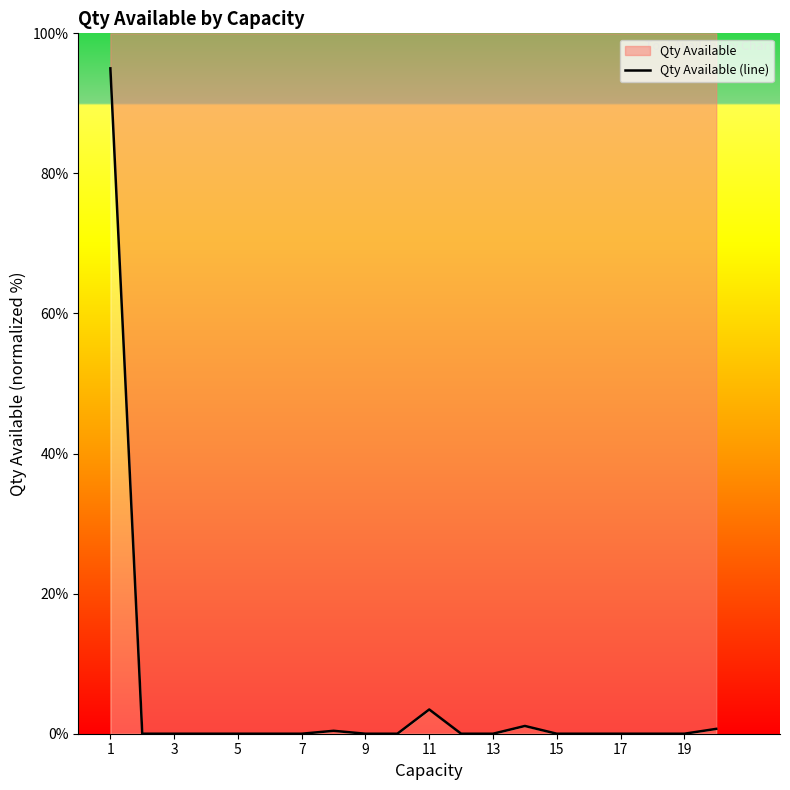

How many positive values are there?

5